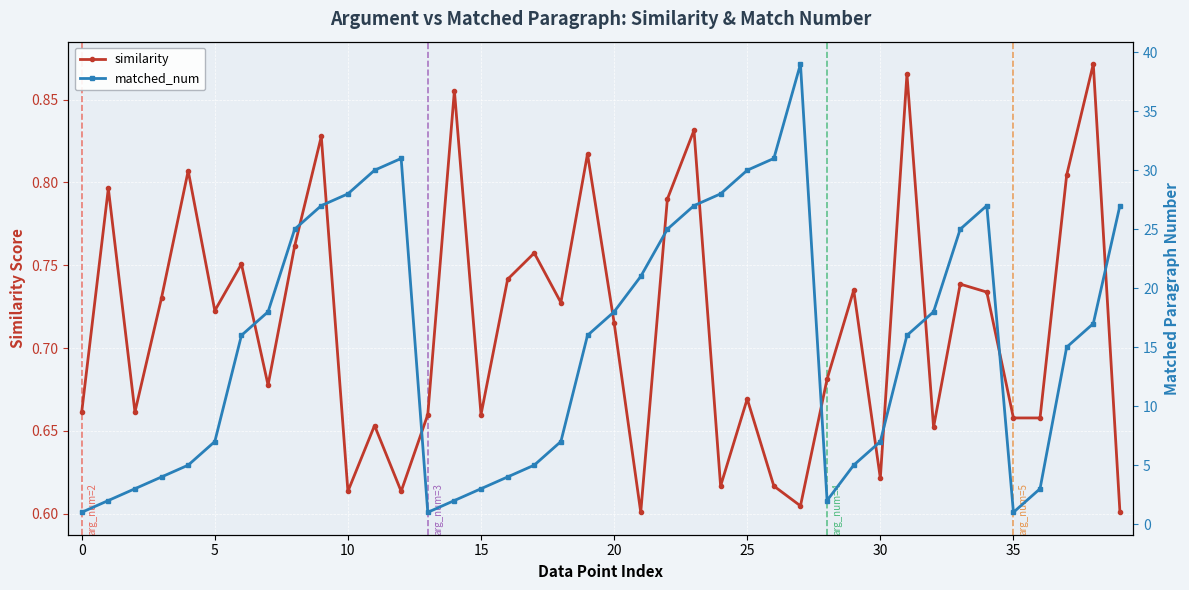

What is the spread (max minus min) of values at 21?

20.4